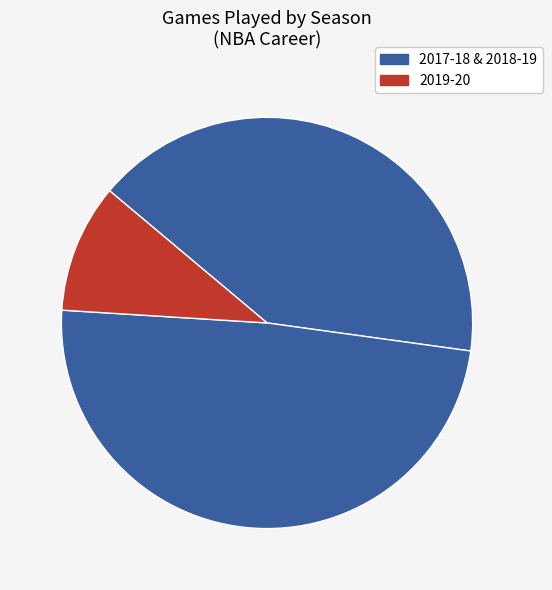

Count the number of slices in the pie.

3